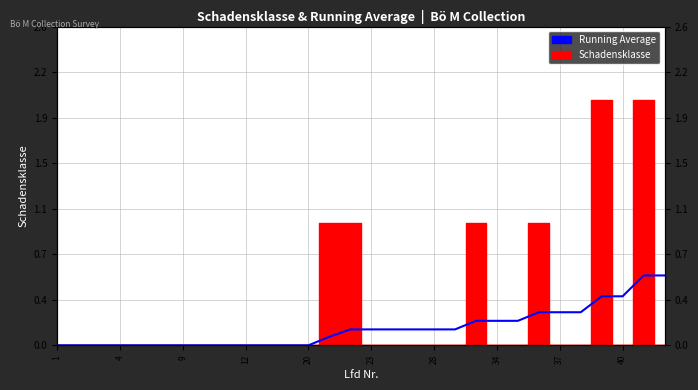

What is the difference between the maximum and minimum values?

0.6